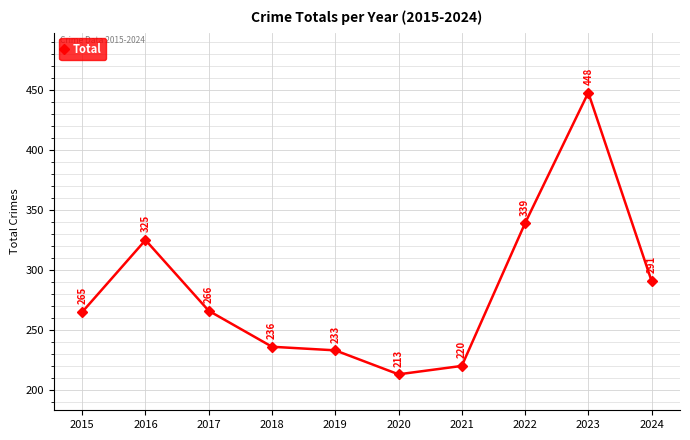

Rank the categories by value from lowest to highest.

2020, 2021, 2019, 2018, 2015, 2017, 2024, 2016, 2022, 2023